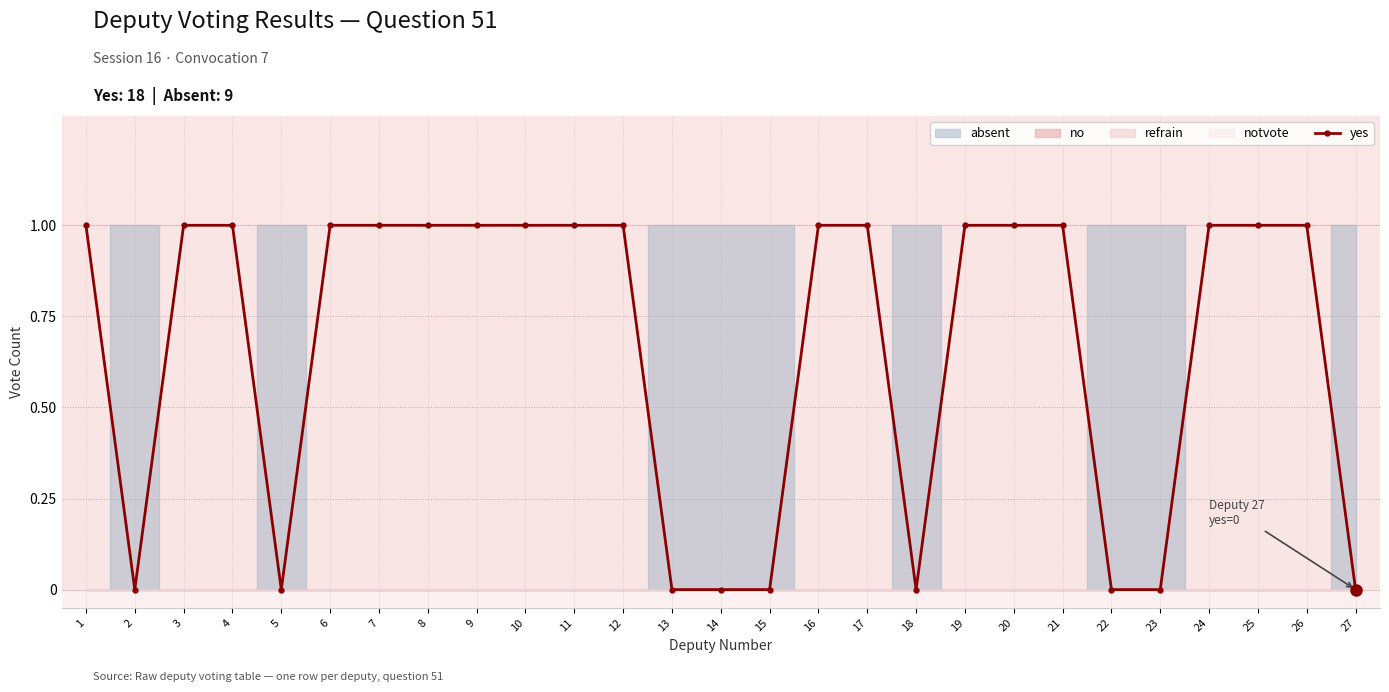

How many lines are shown in the chart?

1